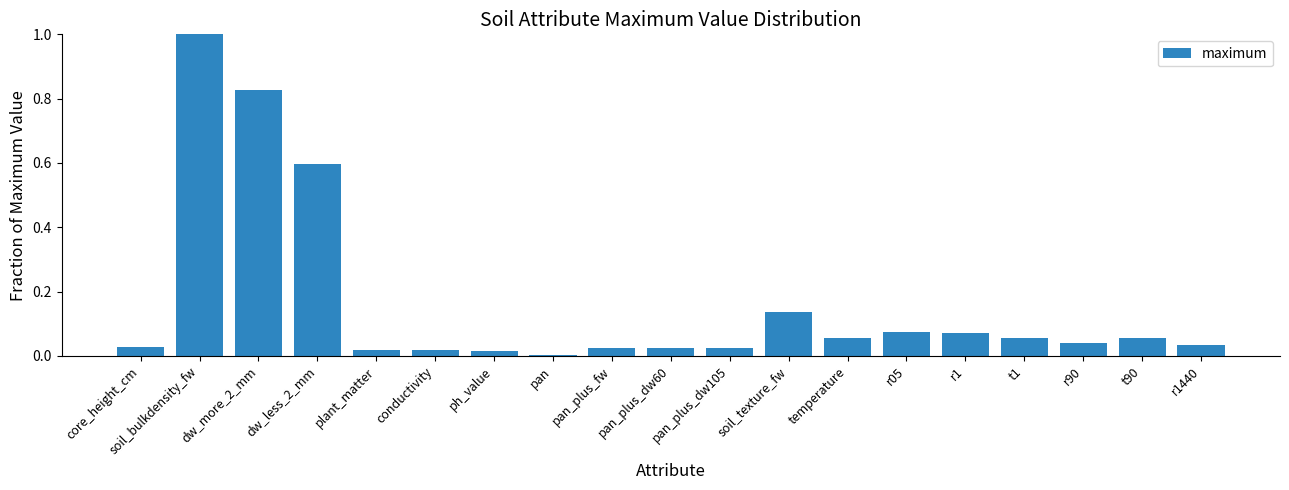

What is the label of the 3rd bar from the left?

dw_more_2_mm